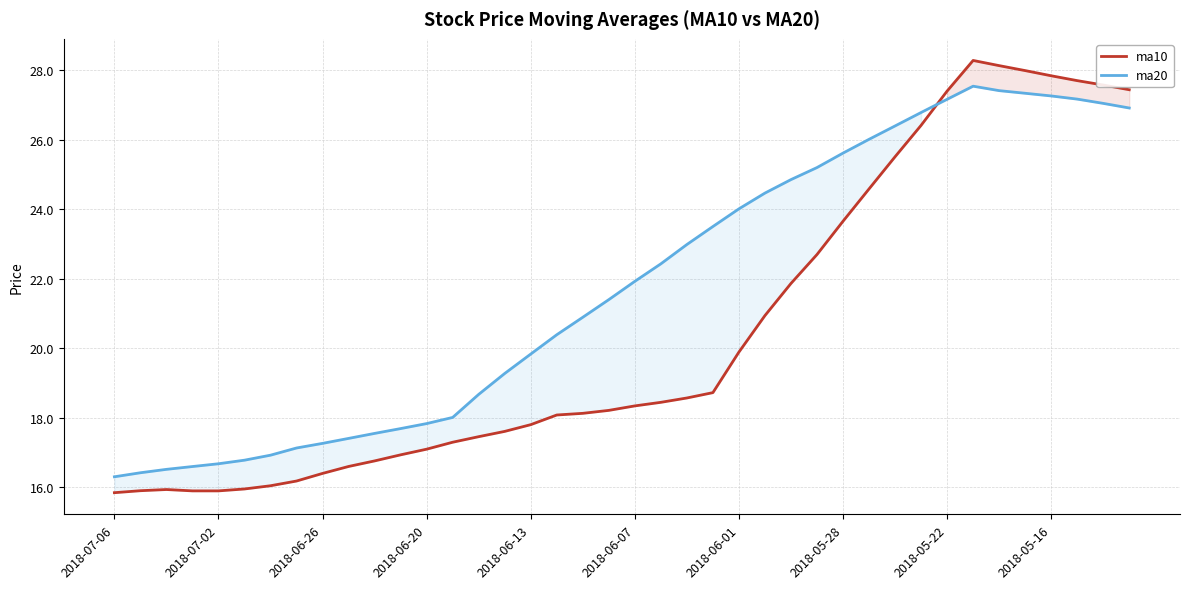

Does the chart display data point markers on the line(s)?

No